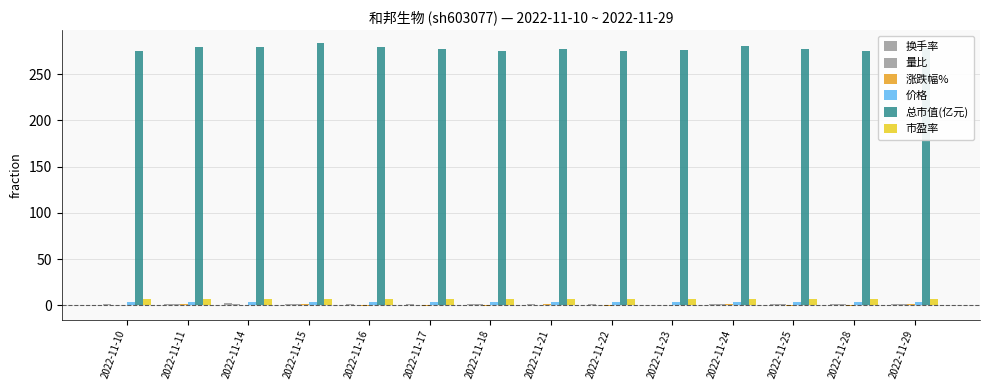

Are the bars horizontal?

No